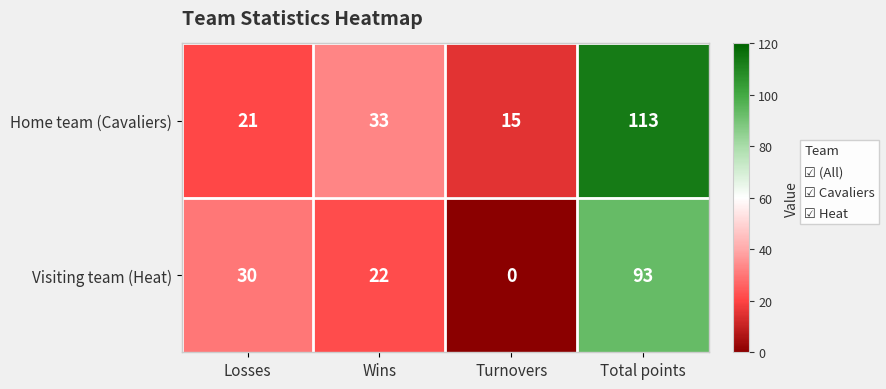

What is the difference between the Visiting team (Heat) values at Wins and Turnovers?

22